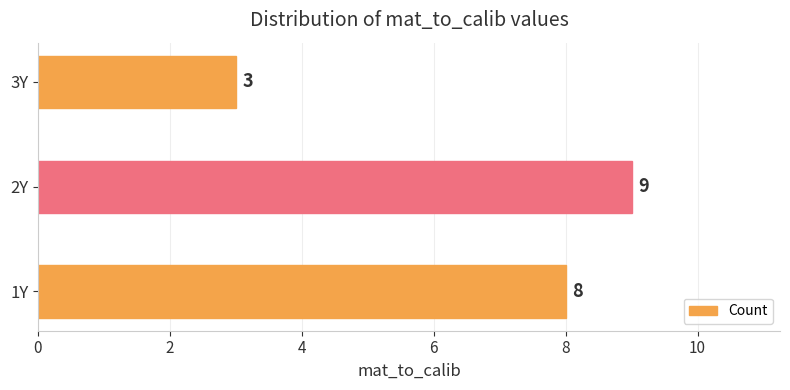

Are the bars grouped side by side (vs. stacked)?

No